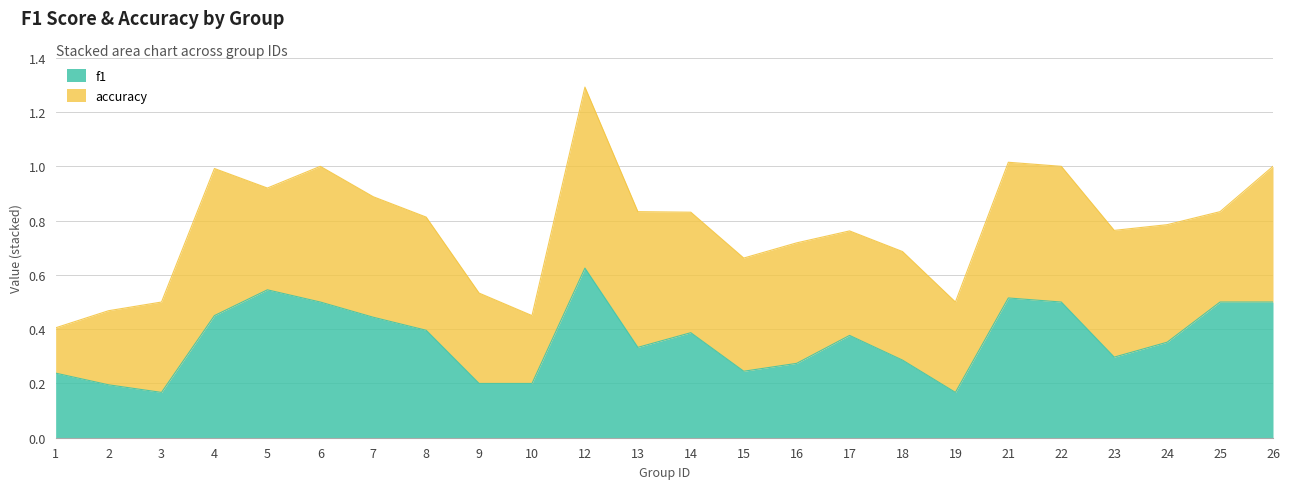

Is it true that f1 equals 0.4 at 8?

True